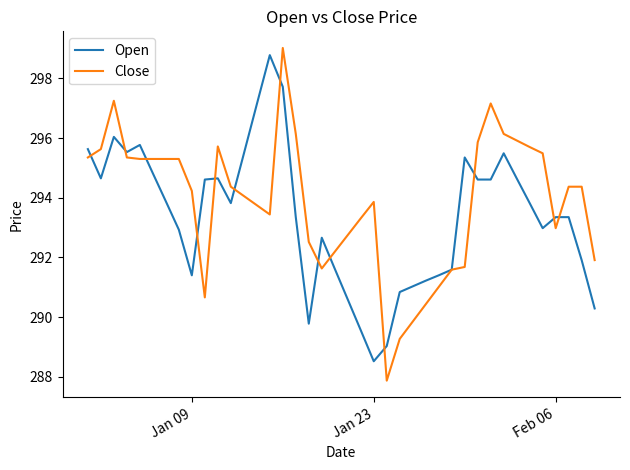

Does the chart have visible grid lines?

No